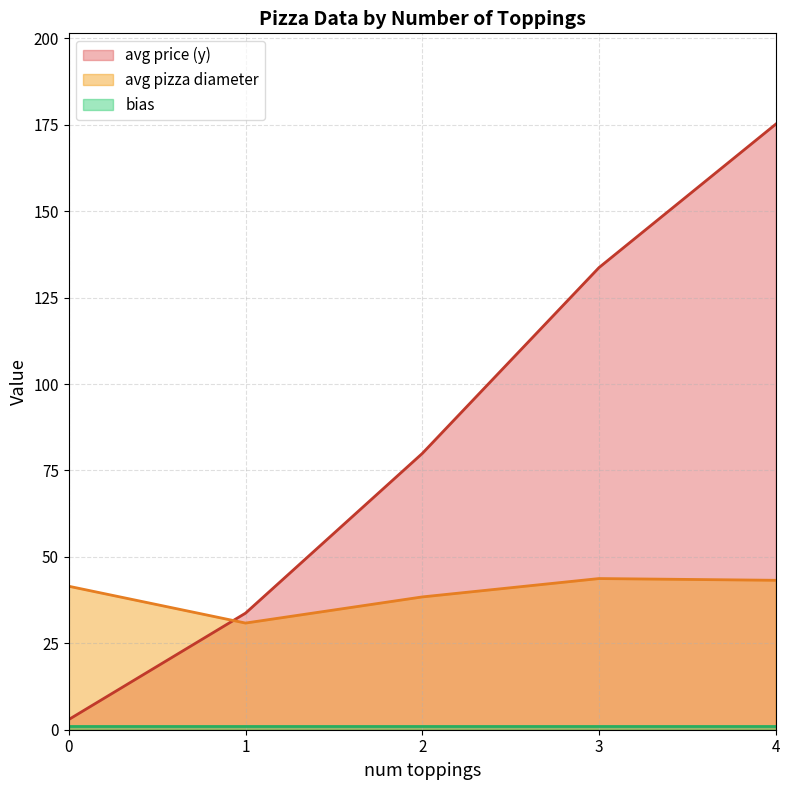

True or false: avg price (y) has a value of 3.2 at 0.

True